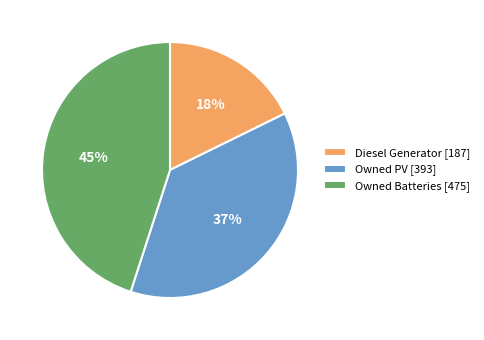

What is the largest slice in the pie chart?

Owned Batteries